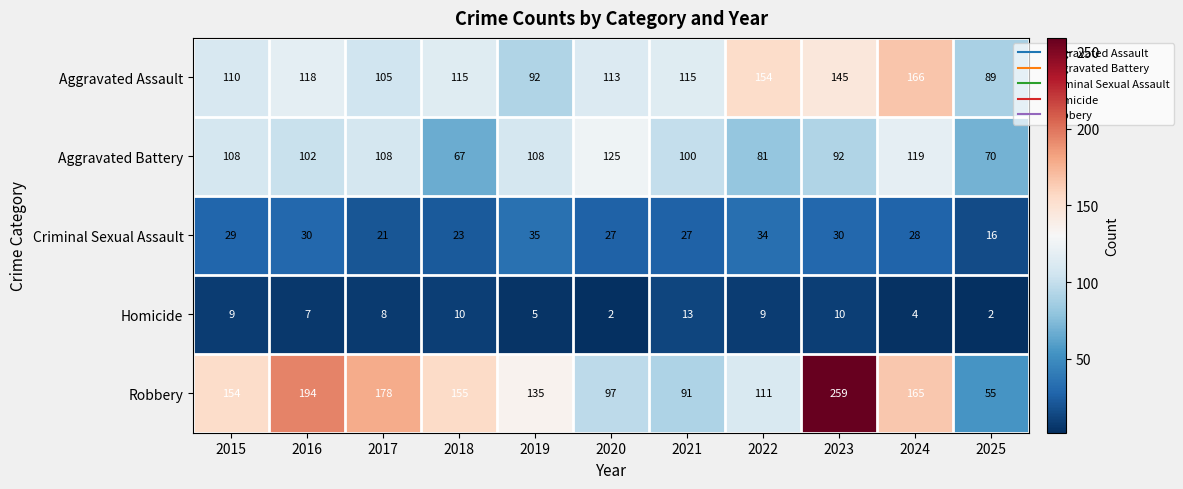

At which label does Aggravated Battery first exceed 102?

2015